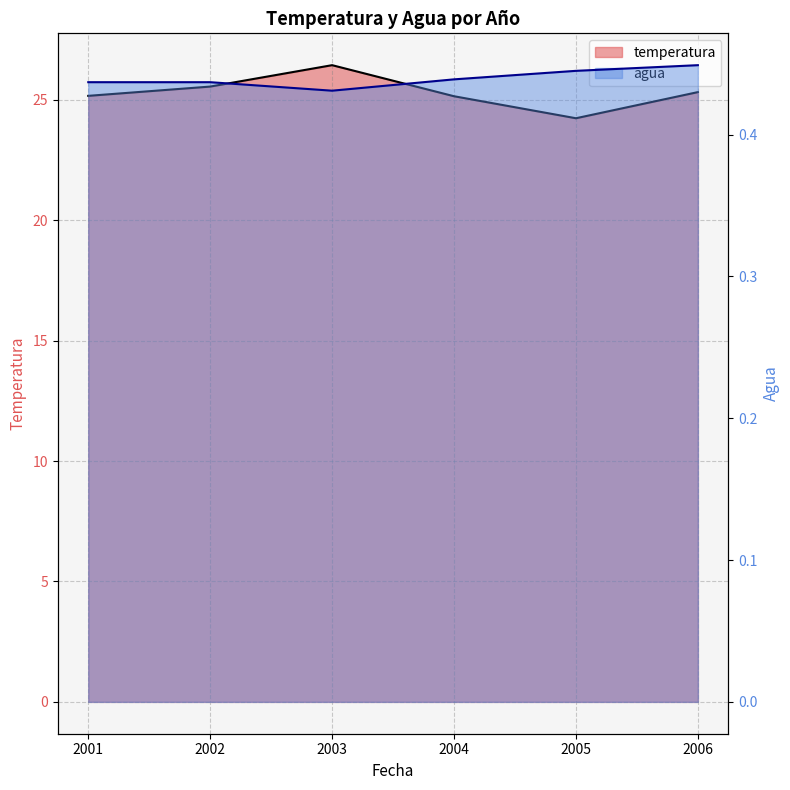

True or false: agua and temperatura cross at least once.

False